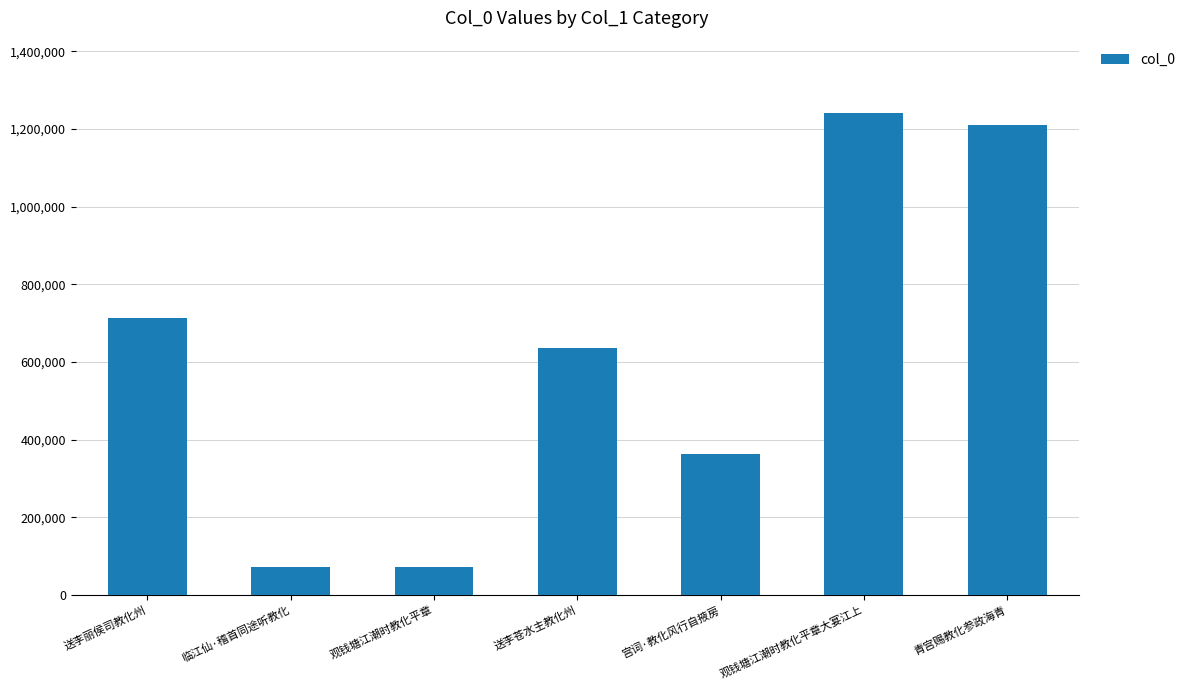

What is the value of the 4th bar from the left?

635372